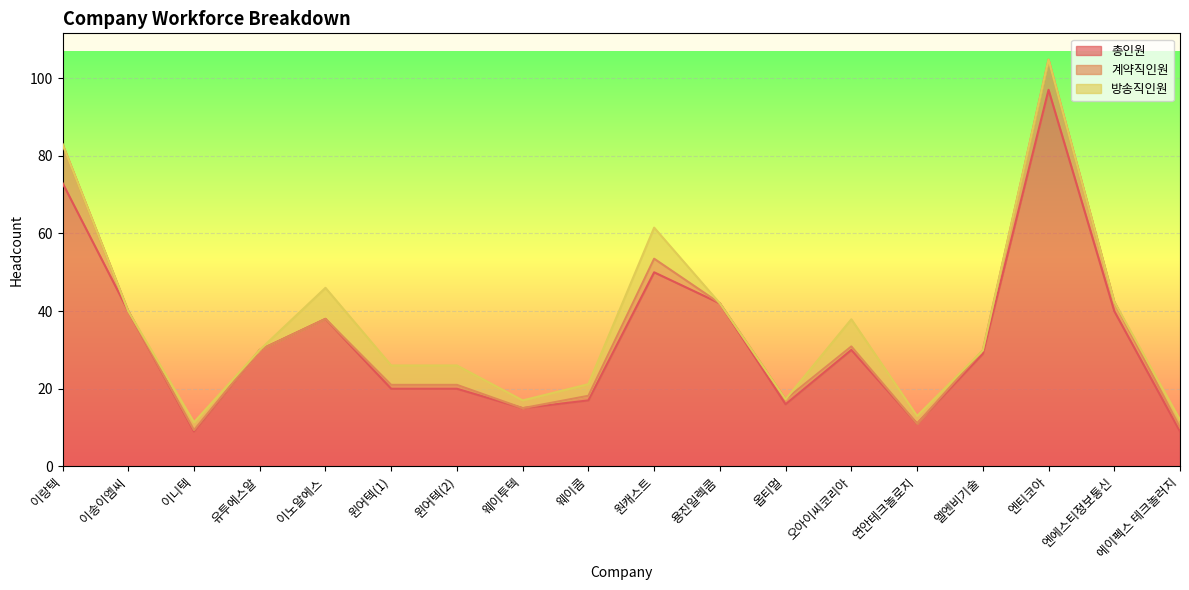

Which category has the highest value in the 총인원 series?

엔티코아